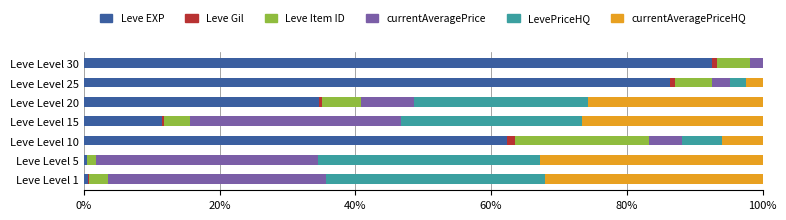

What are all the series names shown in the legend?

Leve EXP, Leve Gil, Leve Item ID, currentAveragePrice, LevePriceHQ, currentAveragePriceHQ